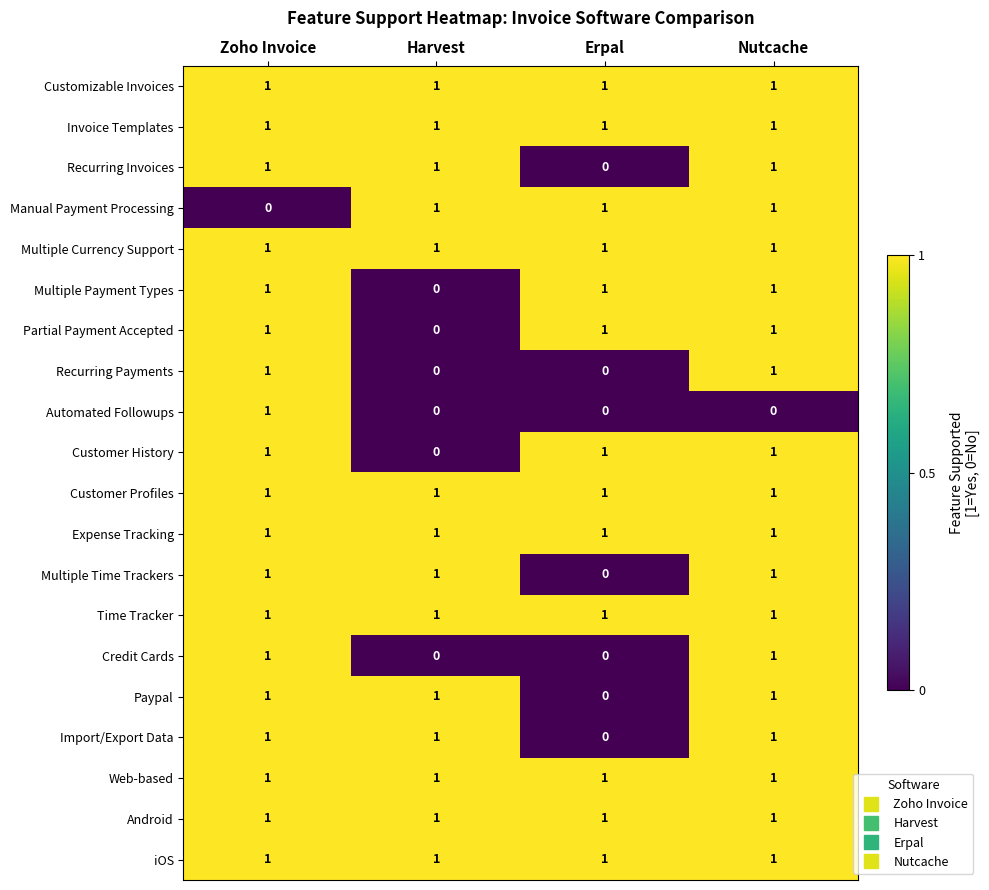

Which category has the lowest value in the Partial Payment Accepted series?

Harvest